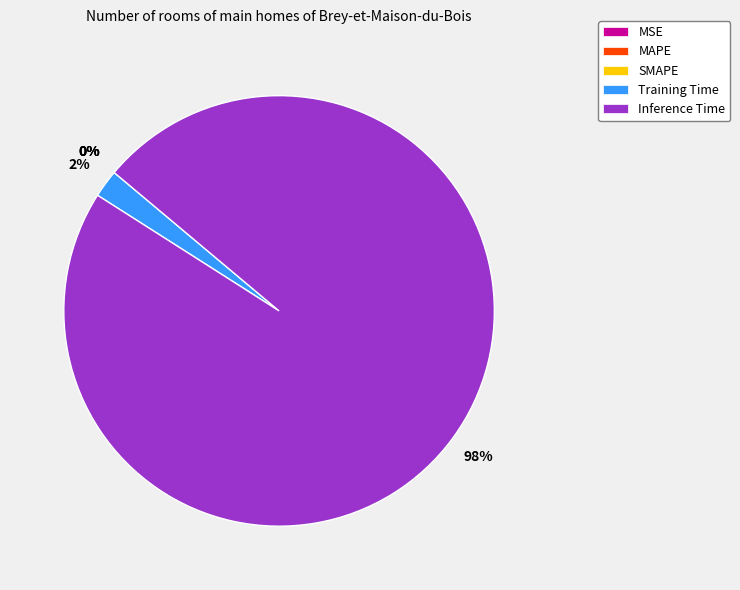

Between MAPE and Training Time, which is larger?

Training Time